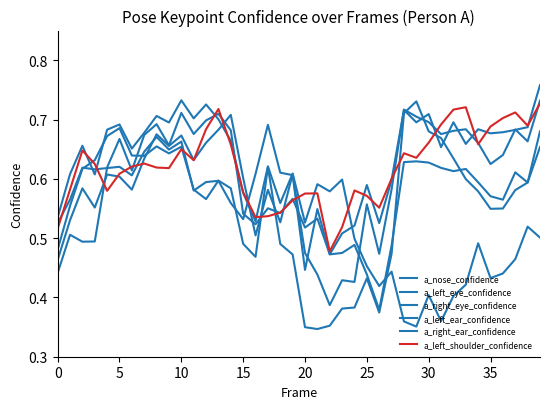

Is this an area chart (filled region under the line)?

No